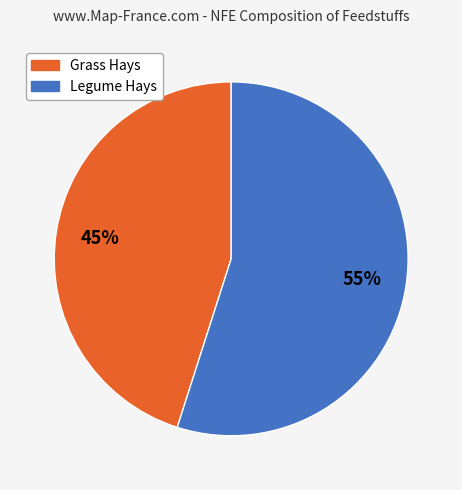

Is there a majority slice in this chart?

Yes